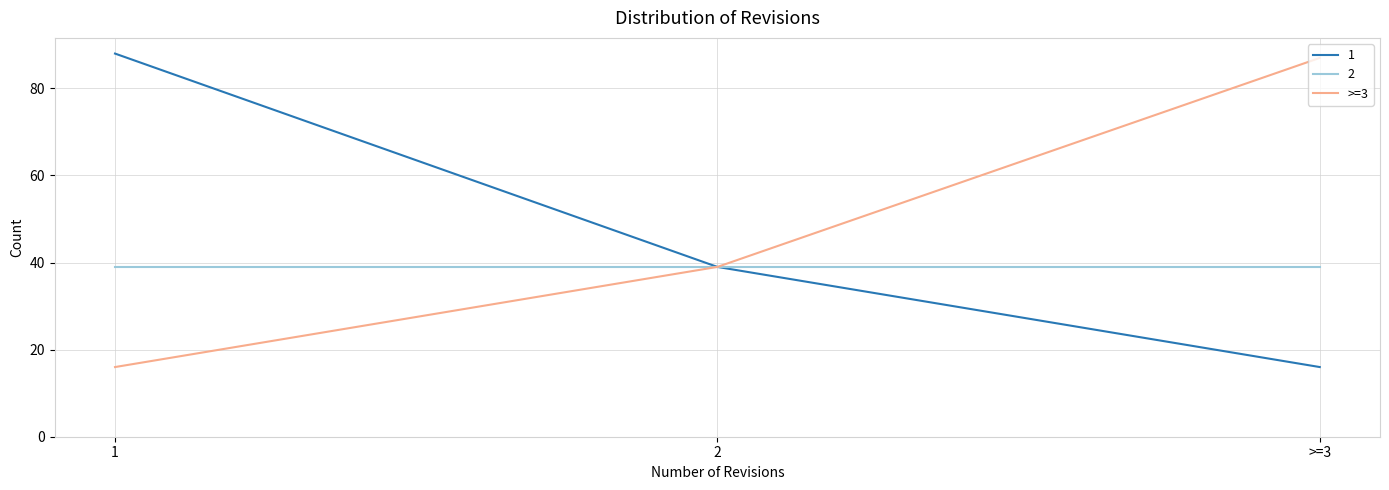

What is the maximum value for 2?

39